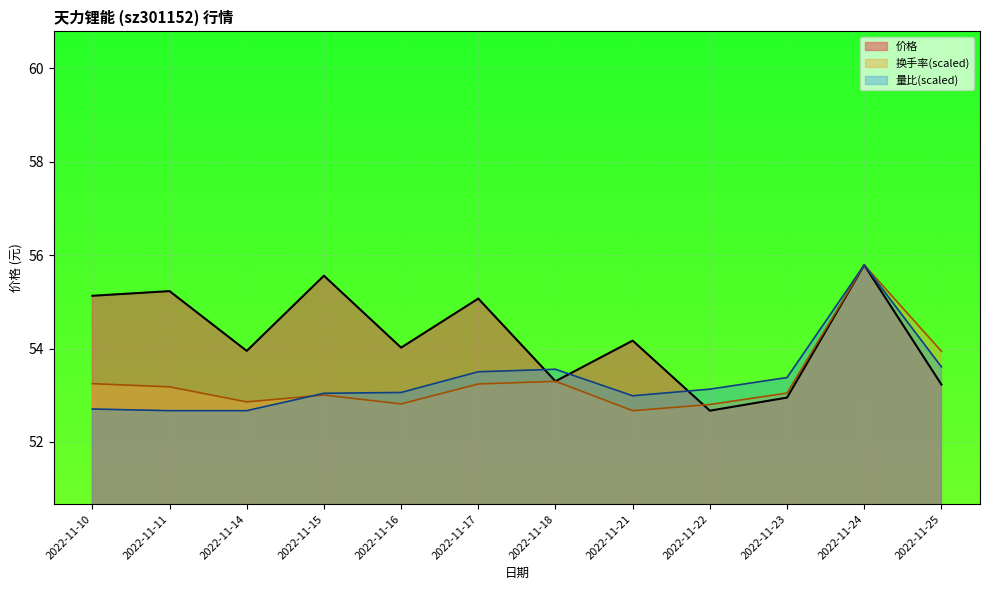

Between which two adjacent categories do 换手率 and 量比 first intersect?

2022-11-14 and 2022-11-15